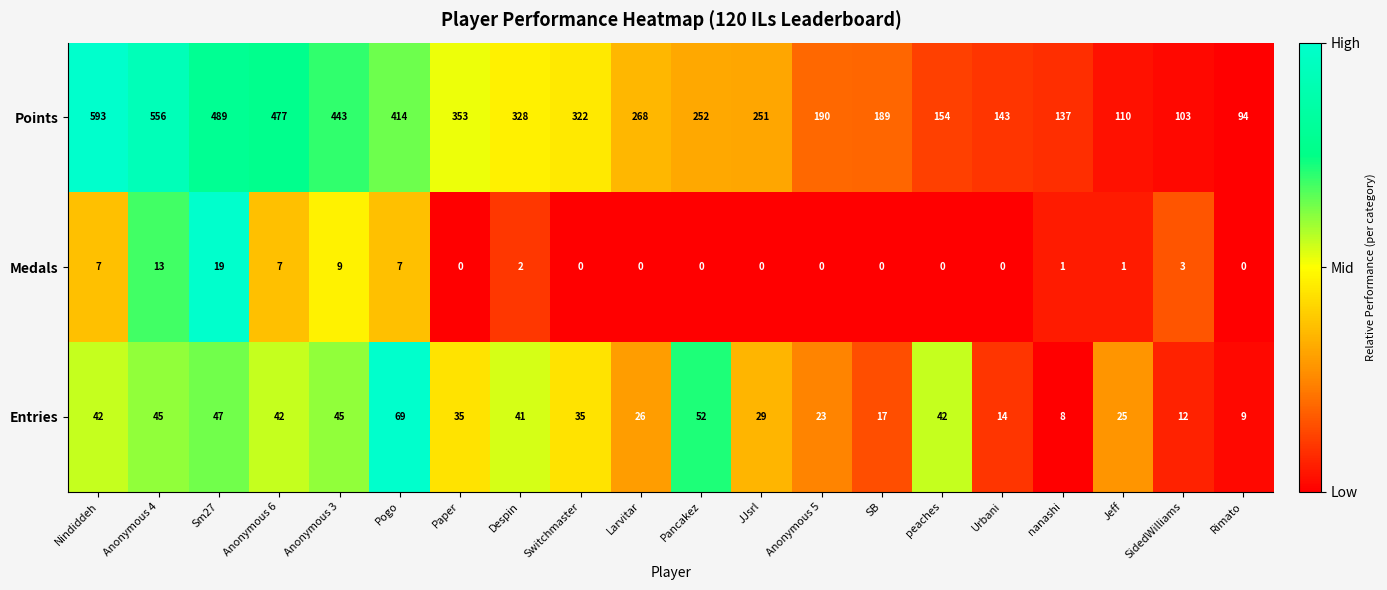

Which series has the widest spread of values?

Points